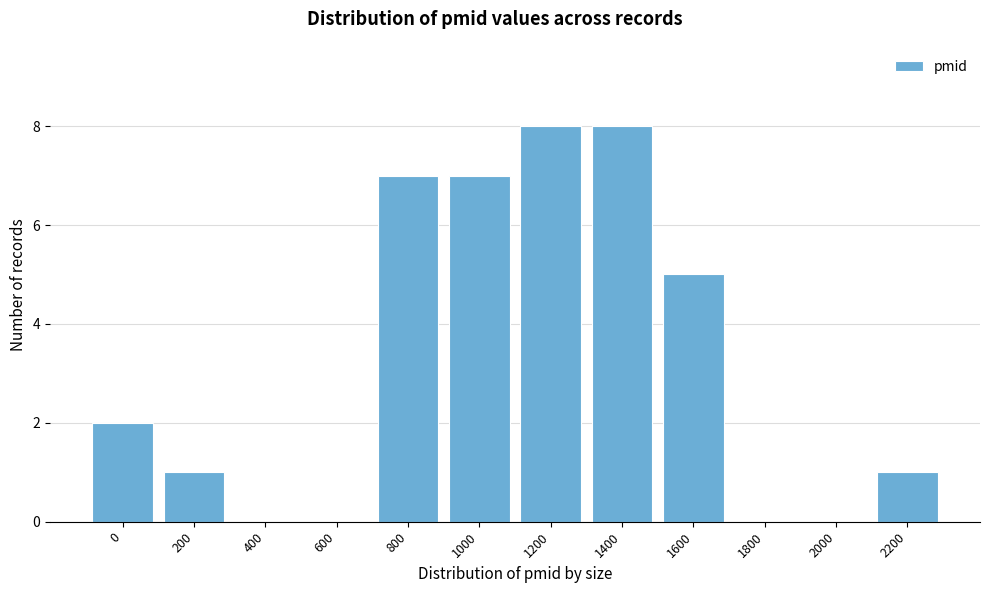

Reading left to right, transcribe all the data shown in this chart.

0=2	200=1	400=0	600=0	800=7	1000=7	1200=8	1400=8	1600=5	1800=0	2000=0	2200=1